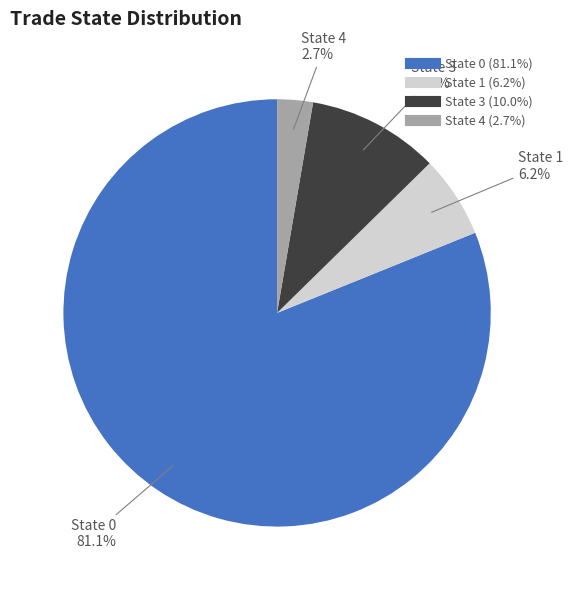

Does any single category account for the majority?

Yes